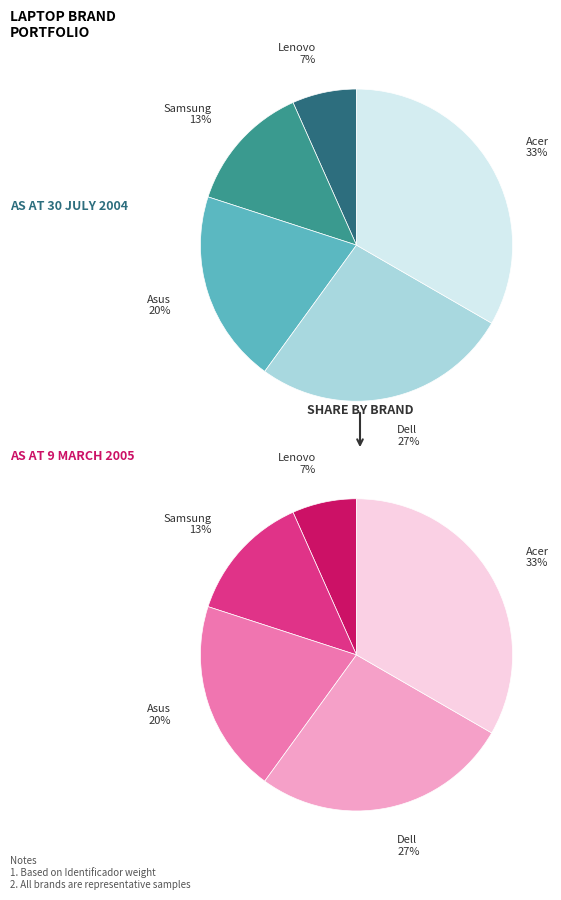

The Acer slice represents 33% of the pie. True or false?

True